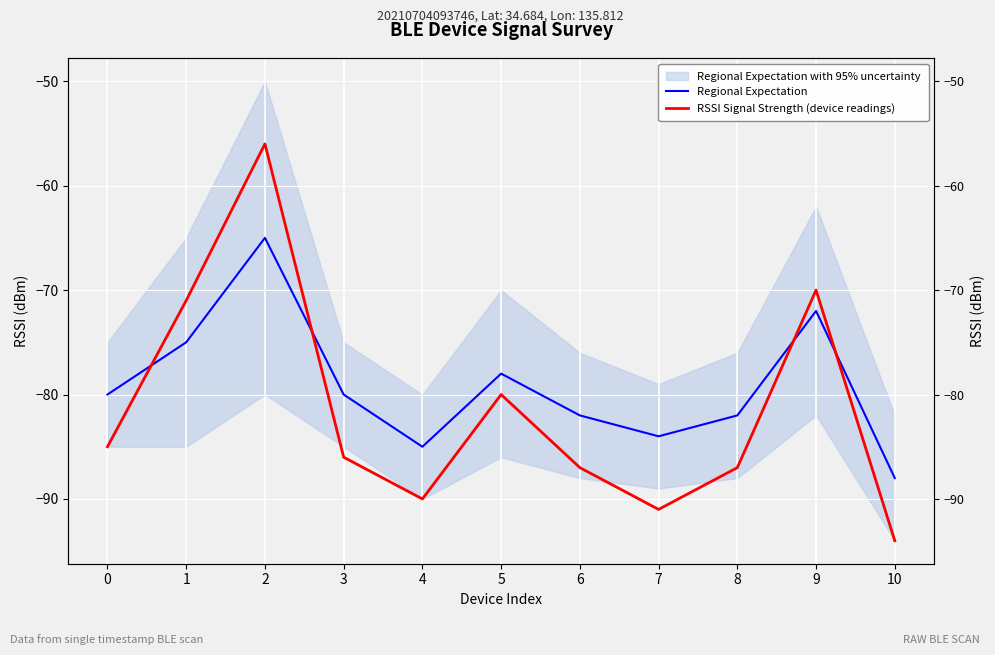

Reading left to right, list all the values displayed in this chart.

Regional Expectation: 0=-80	1=-75	2=-65	3=-80	4=-85	5=-78	6=-82	7=-84	8=-82	9=-72	10=-88
RSSI Signal Strength (device readings): 0=-85	1=-71	2=-56	3=-86	4=-90	5=-80	6=-87	7=-91	8=-87	9=-70	10=-94